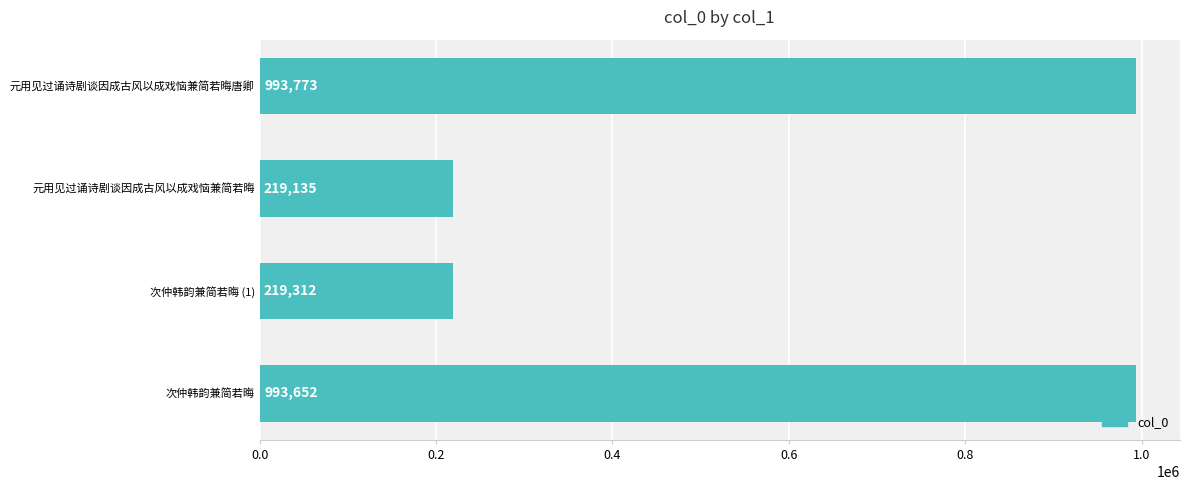

What is the sum of all values?

2425872